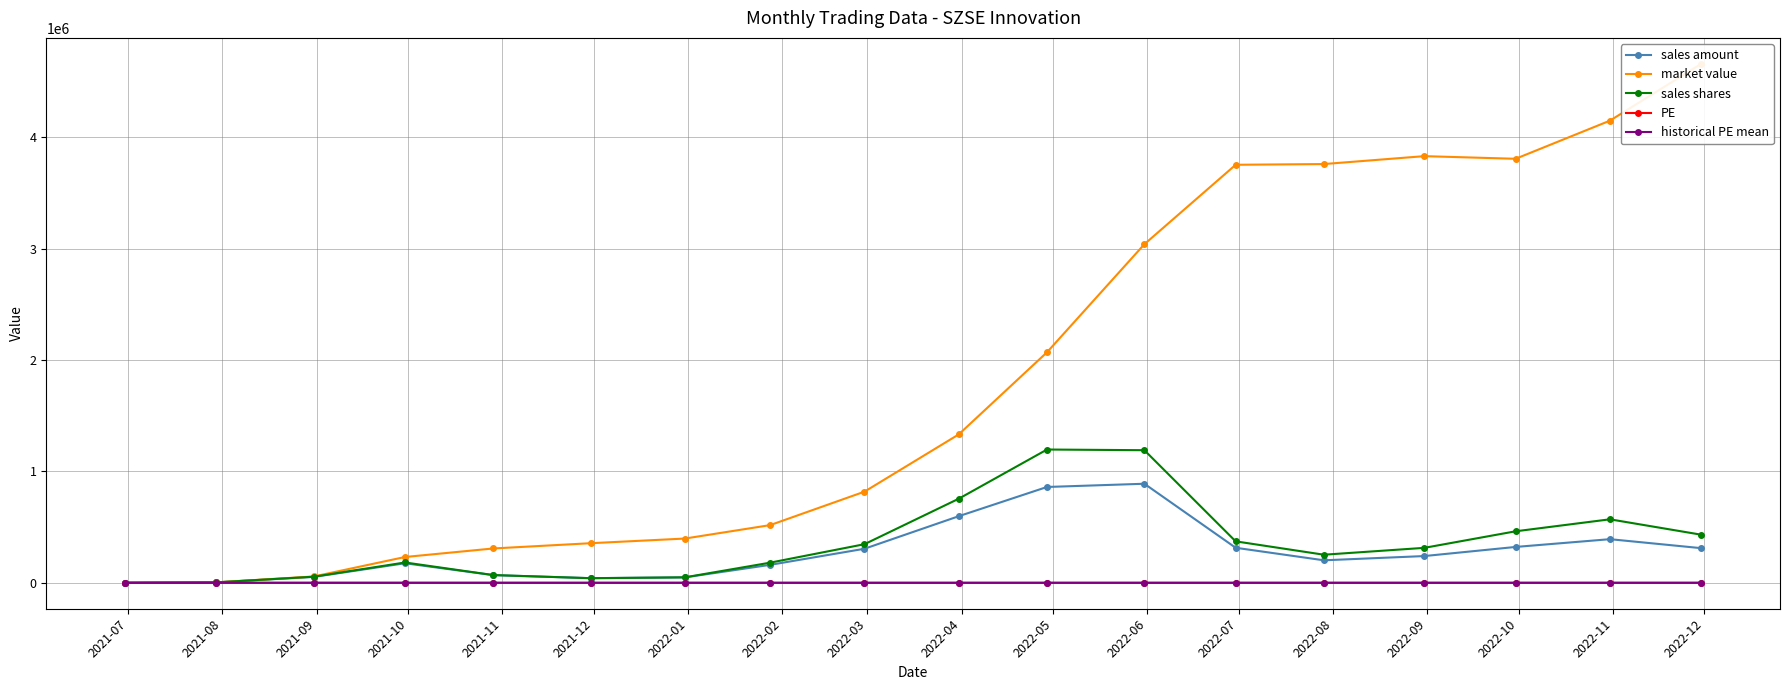

What is the highest value of the PE series?

41.5